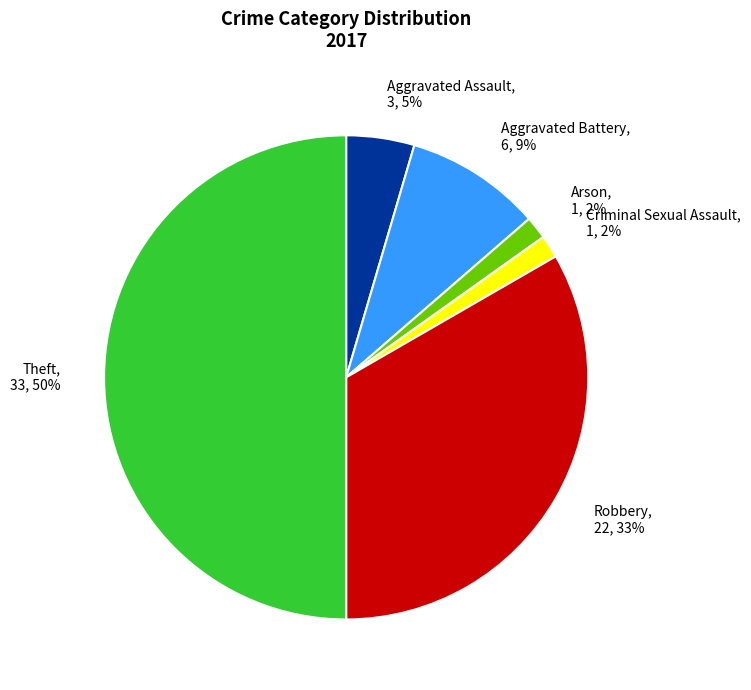

What percentage is the Aggravated Battery, 6, 9% slice, to the nearest percent?

9%